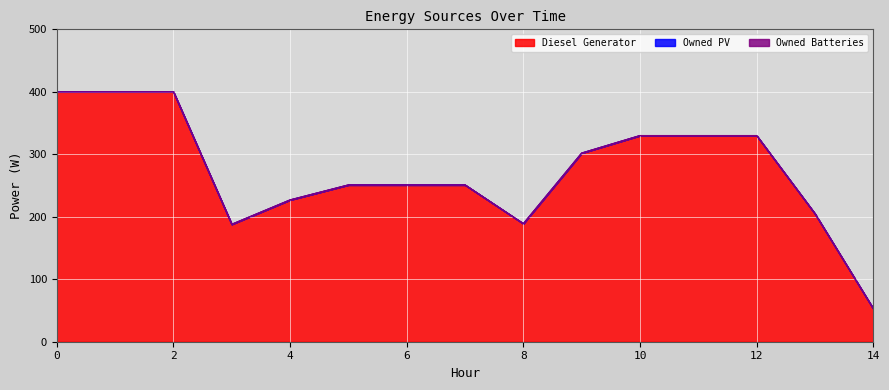

True or false: Owned PV and Diesel Generator intersect in this chart.

False